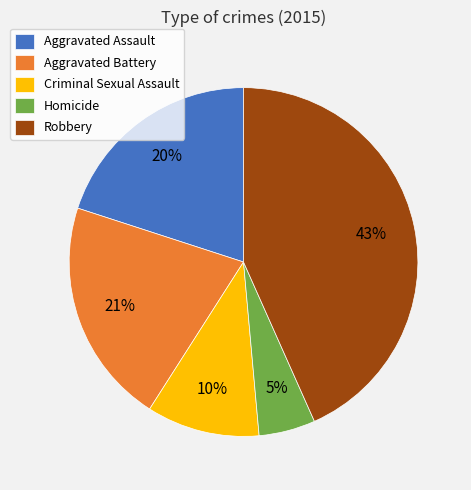

Between Aggravated Battery and Aggravated Assault, which is larger?

Aggravated Battery